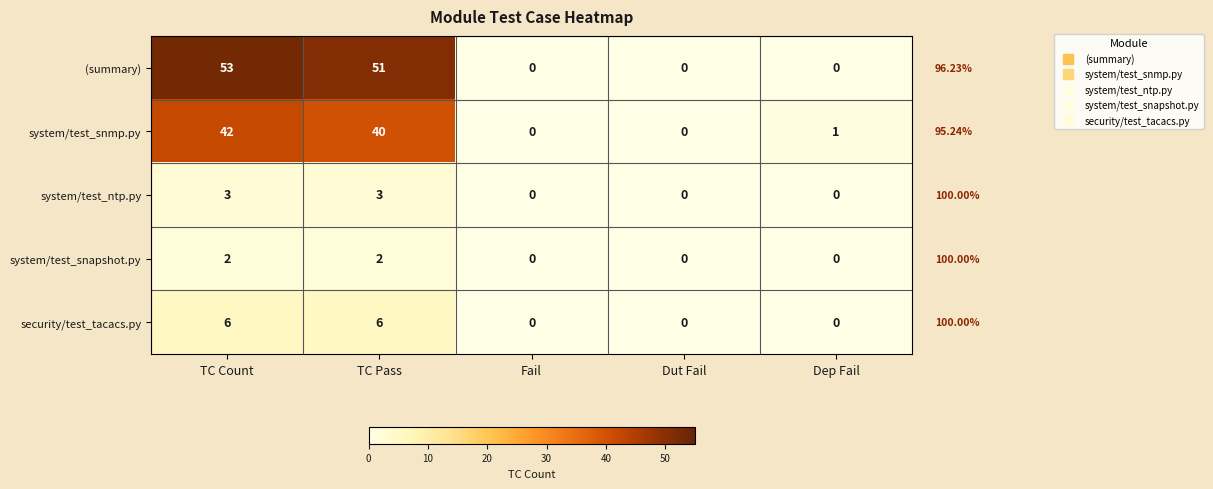

List the series in order of their peak value, lowest first.

system/test_snapshot.py, system/test_ntp.py, security/test_tacacs.py, system/test_snmp.py, (summary)